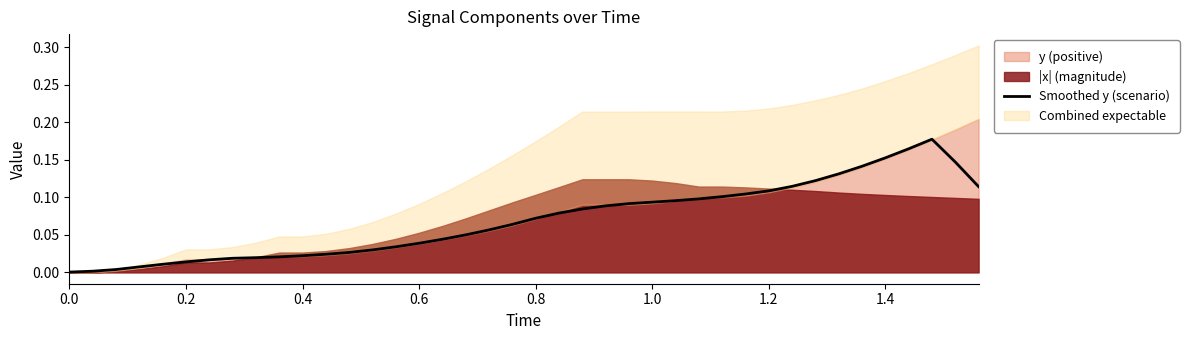

What is the difference between the maximum and minimum values?

0.2